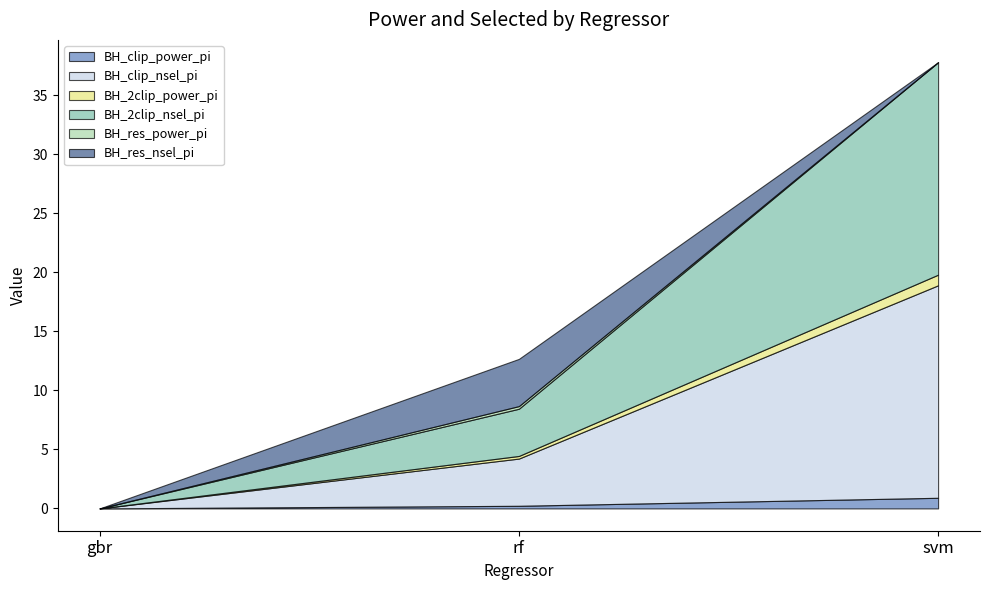

What is the label of the 2nd point from the right?

rf